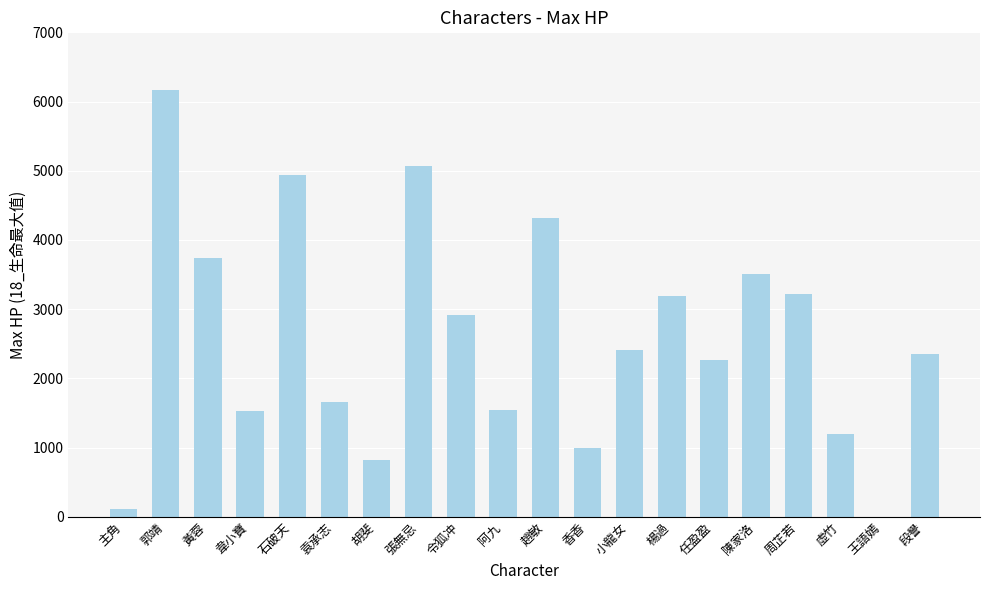

Read the value at 楊過.

3185